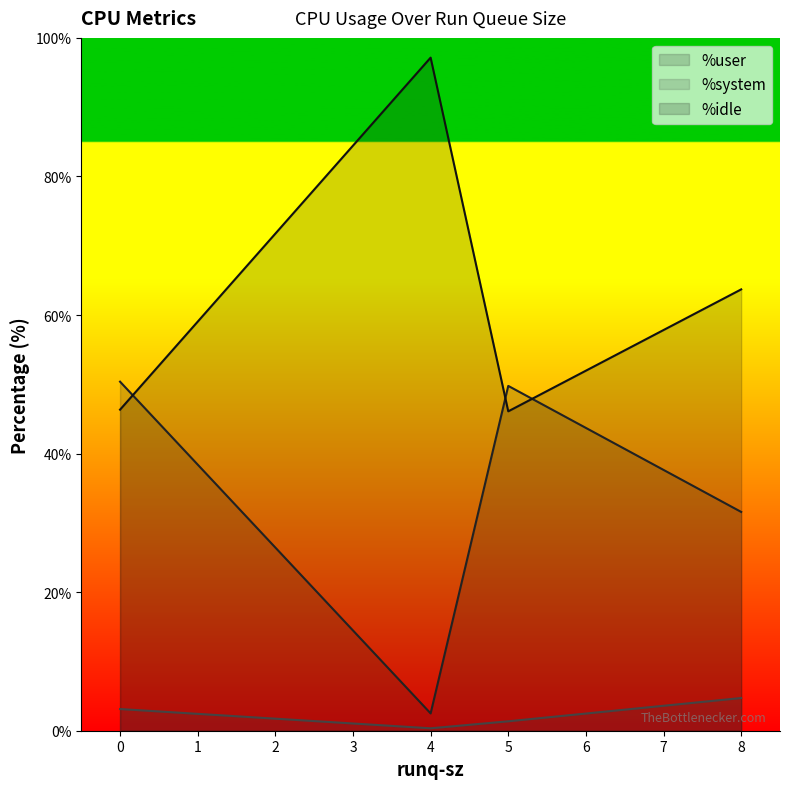

What is the maximum value shown in the chart?

97.2